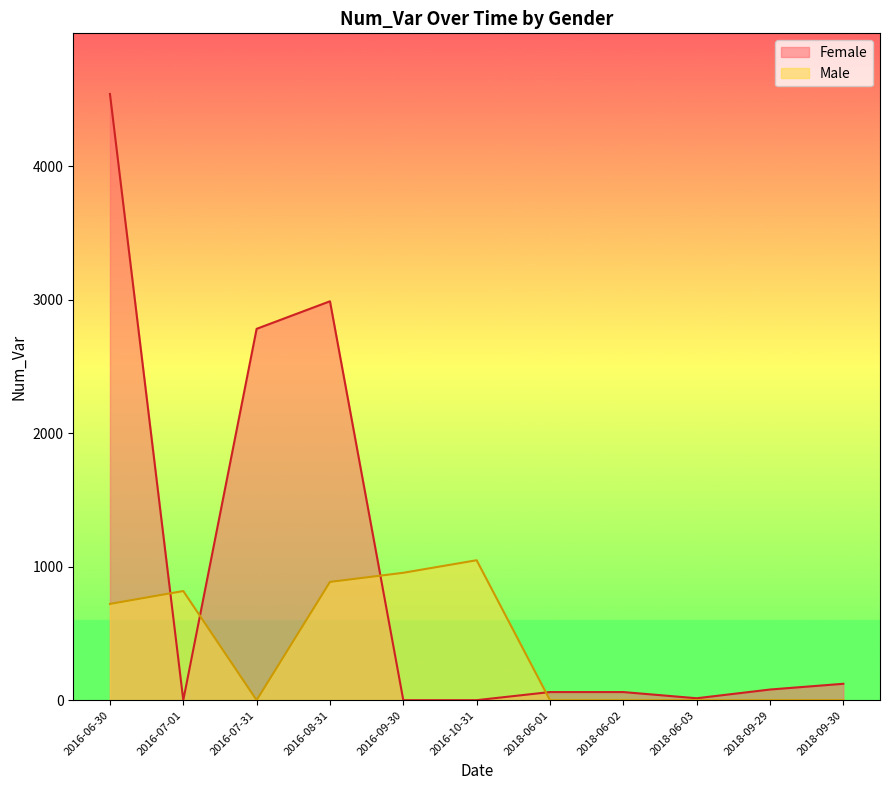

Which category has the highest value in the Female series?

2016-06-30